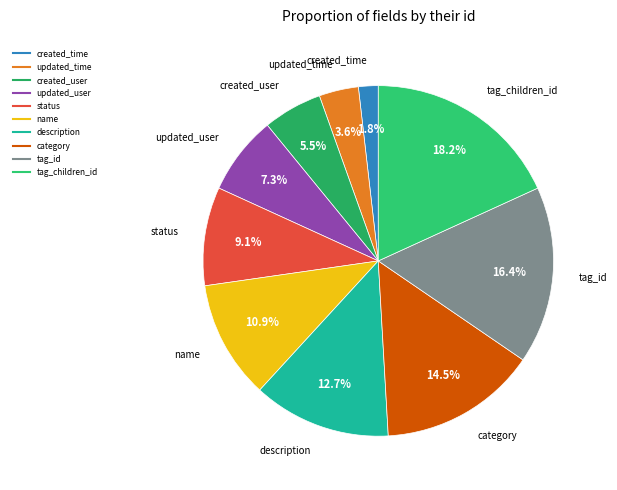

Which has a higher value, description or name?

description